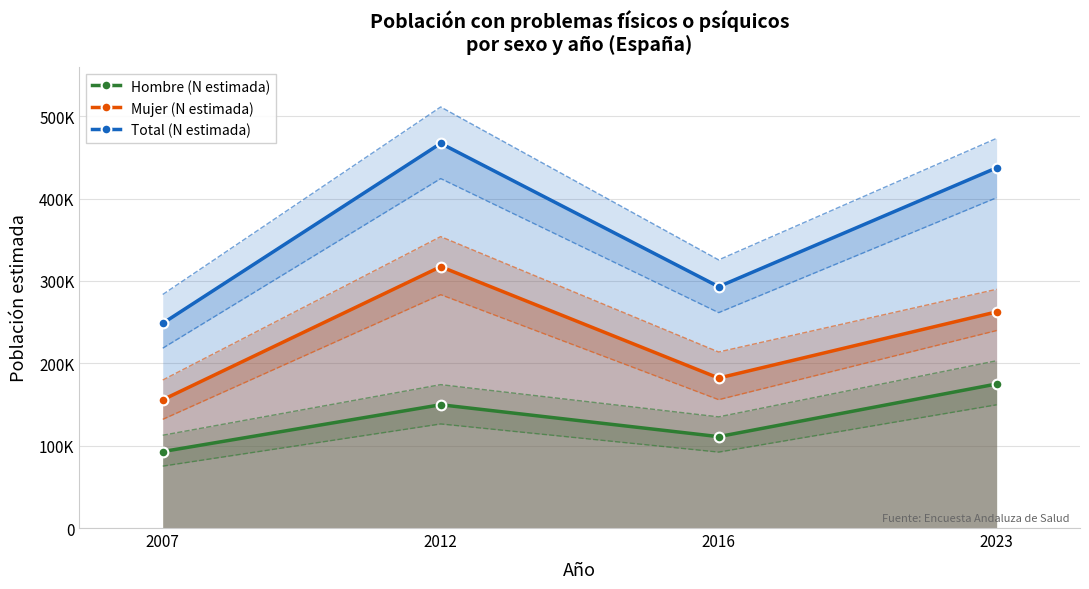

Which series has the largest total across all categories?

Total (N estimada)